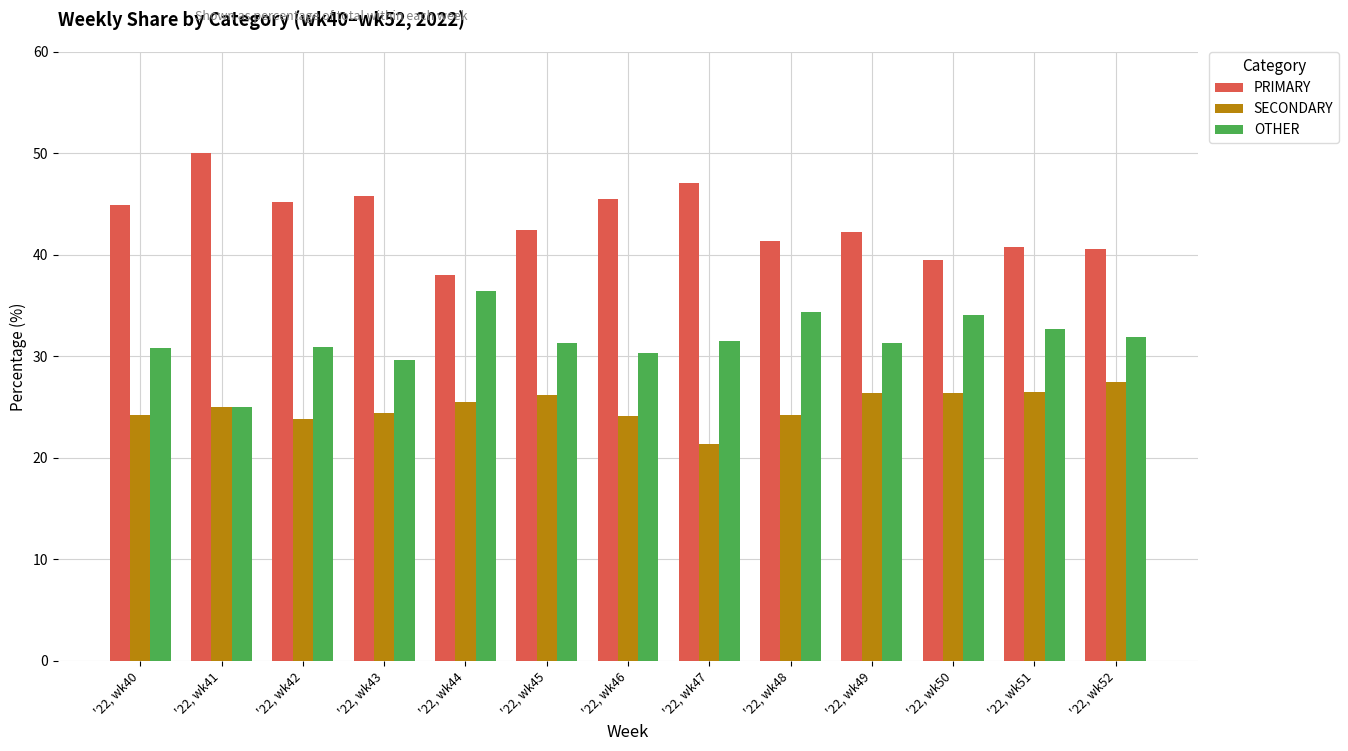

What is the smallest value displayed?

21.4